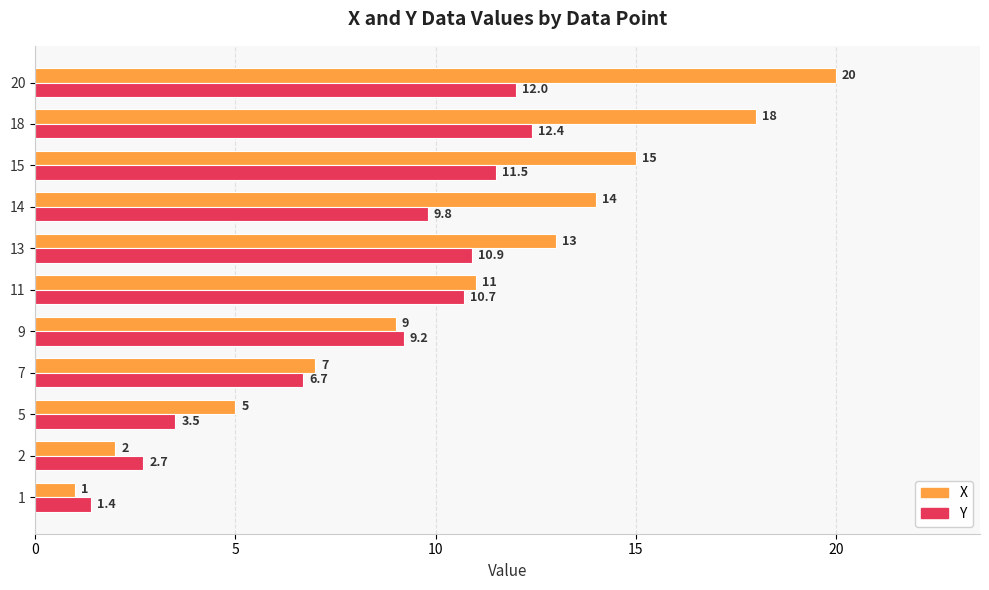

The value of Y at 9 is 16.1. True or false?

False